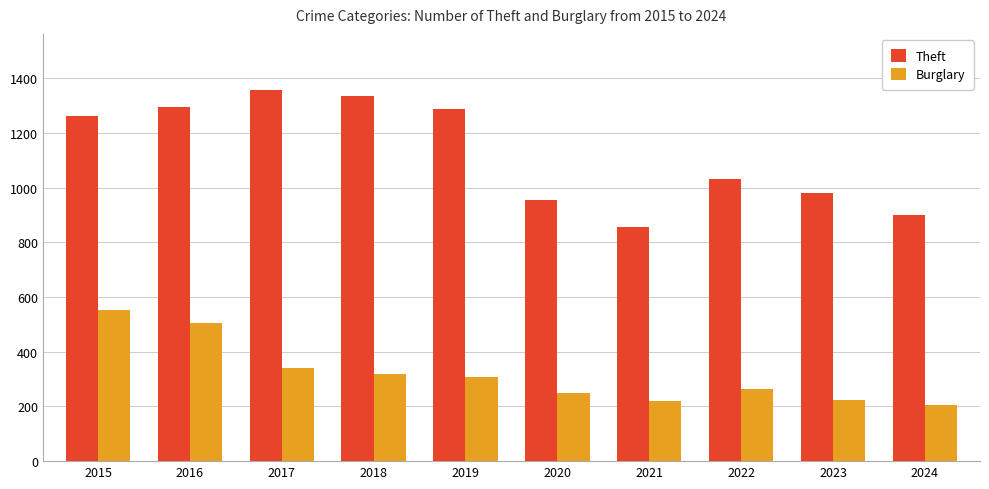

What is the value of the Burglary bar at the 8th from the left?

263